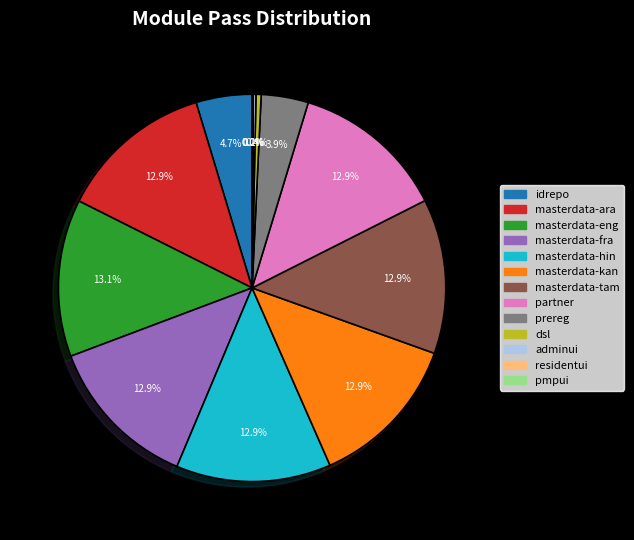

What percentage is NOT represented by masterdata-ara?

87.1%